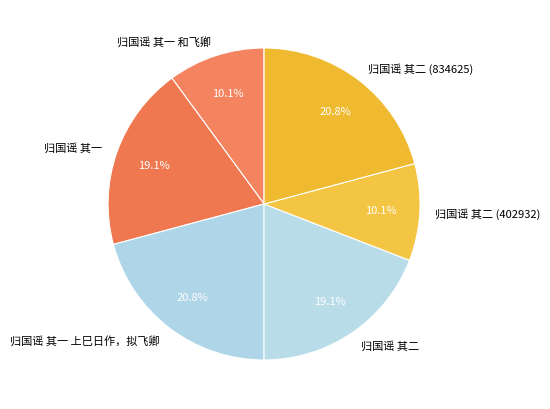

What is the ratio of the value at 归国谣 其二 (834625) to the value at 归国谣 其一 上巳日作，拟飞卿?

1.0